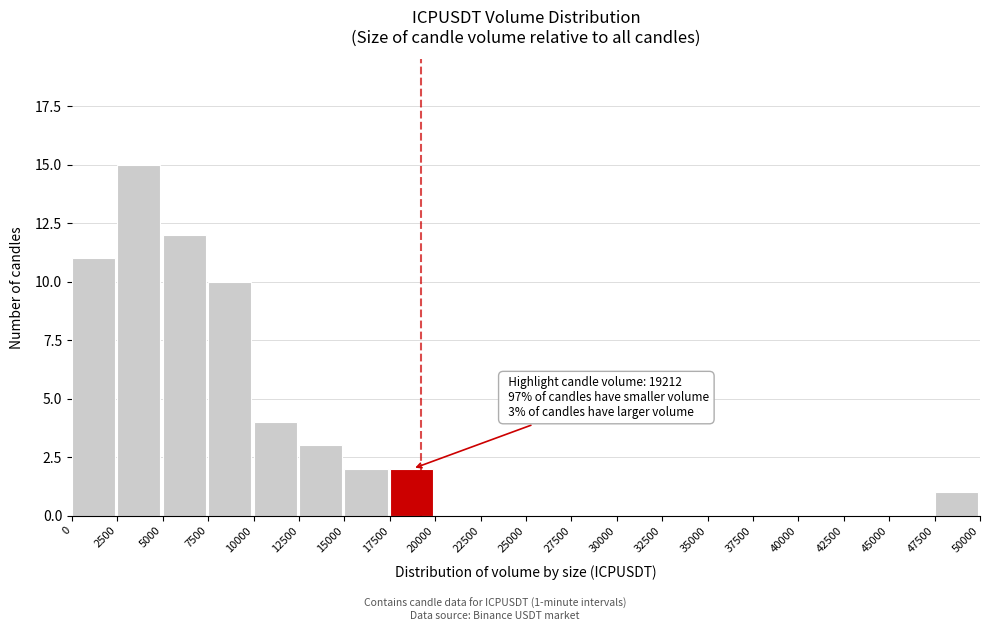

Which range on the x-axis has the tallest bar?

2500 to 5000